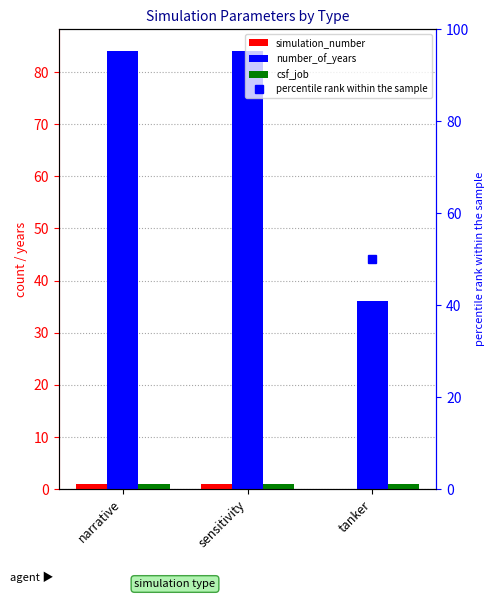

What is the spread (max minus min) of values at narrative?

83